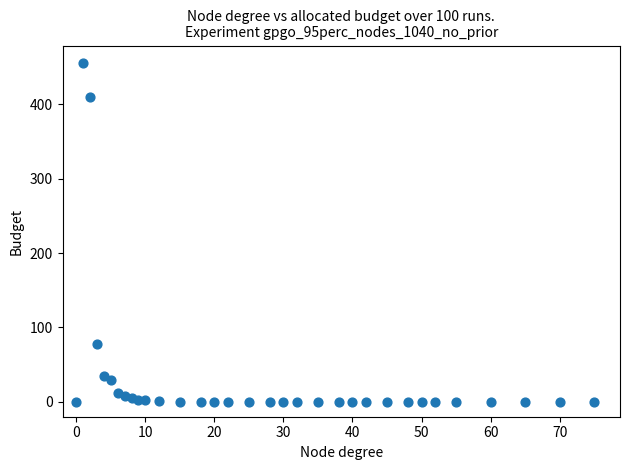

What is the range of X values (max minus min)?

75